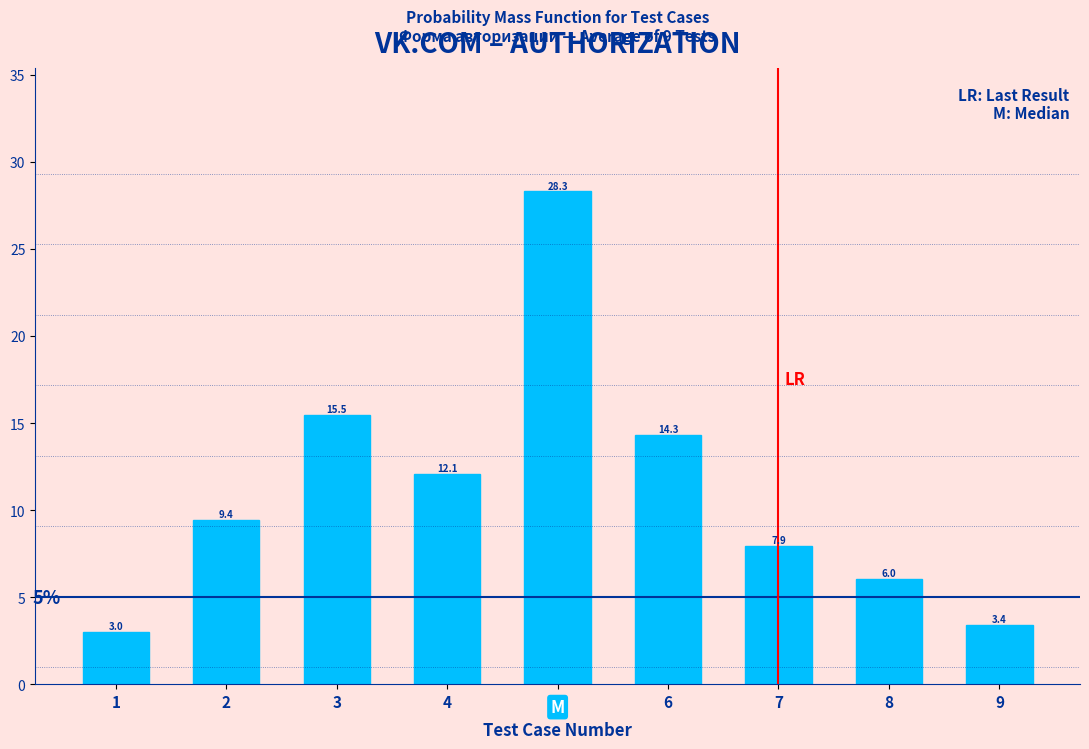

Reading right to left, list all the values displayed in this chart.

3.4	6.0	7.9	14.3	28.3	12.1	15.5	9.4	3.0